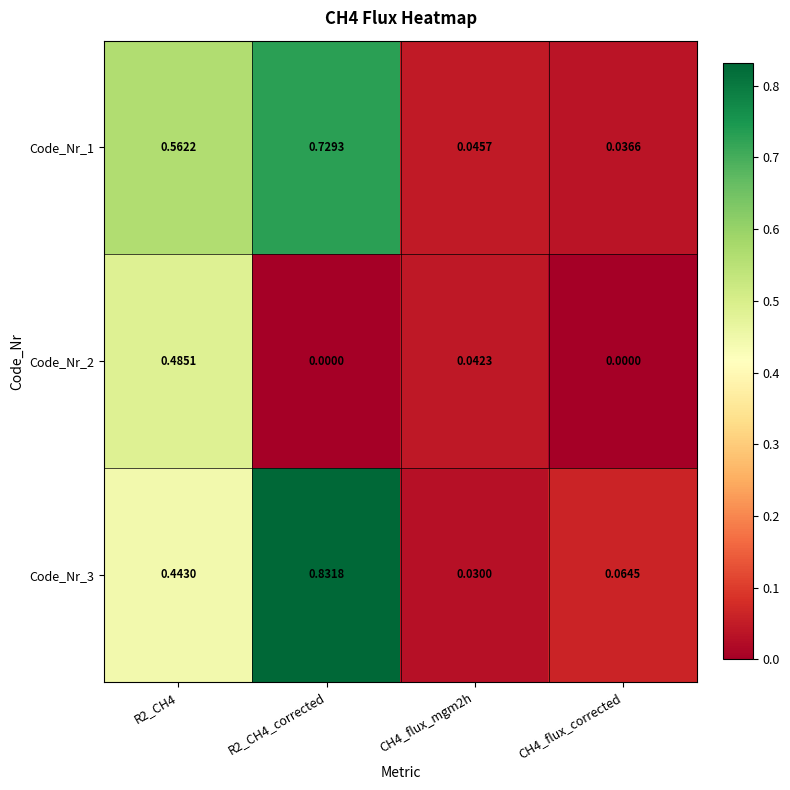

Is the value of Code_Nr_2 at CH4_flux_mgm2h greater than the value of Code_Nr_1 at R2_CH4?

No